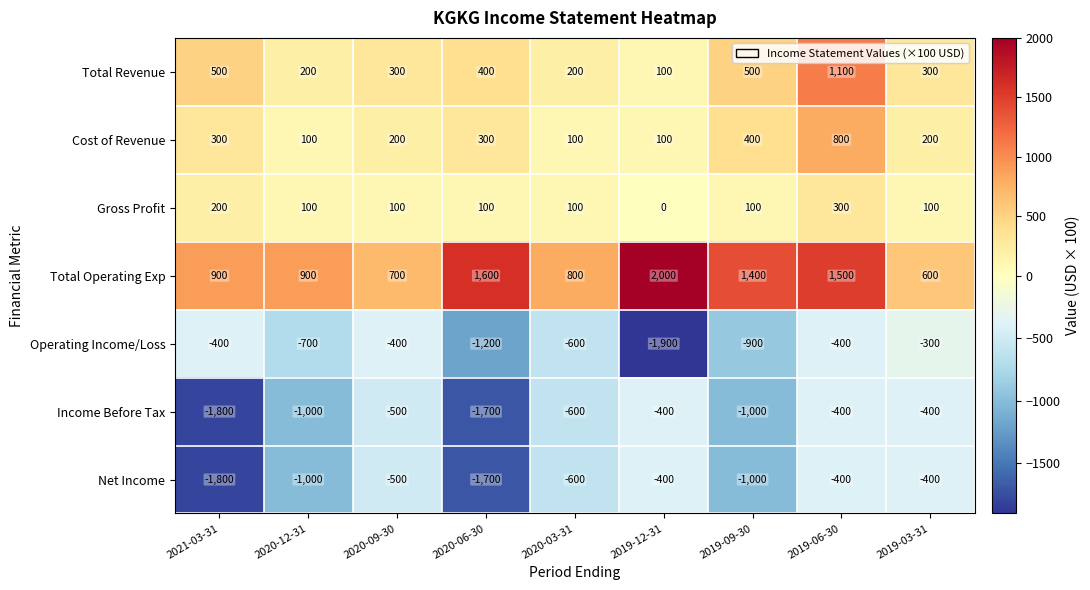

What is the maximum value shown in the chart?

2000